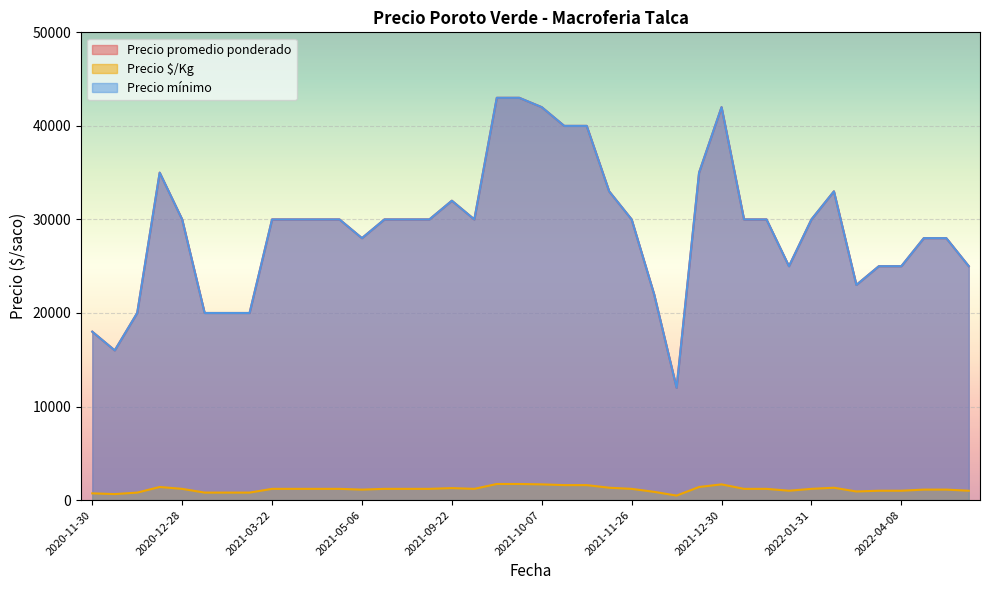

True or false: Precio $/Kg and Precio promedio ponderado intersect in this chart.

False